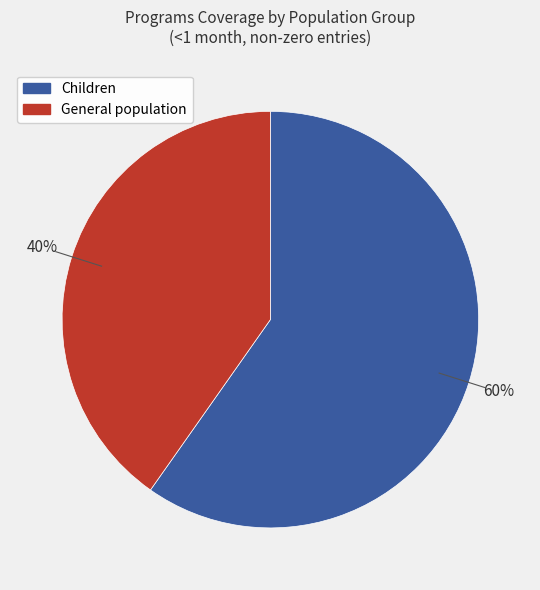

To the nearest percent, what is the difference between the largest and smallest slice percentages?

20%